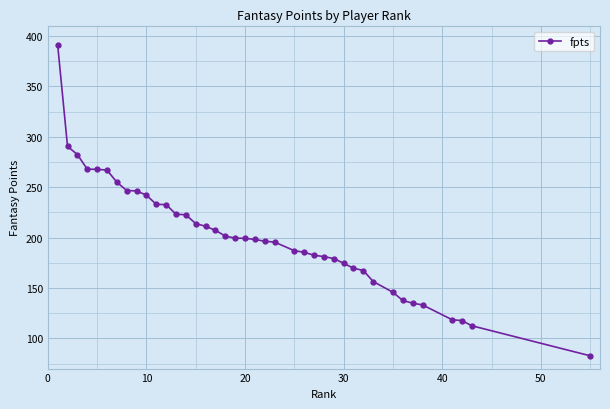

What is the difference between the maximum and minimum values?

308.6